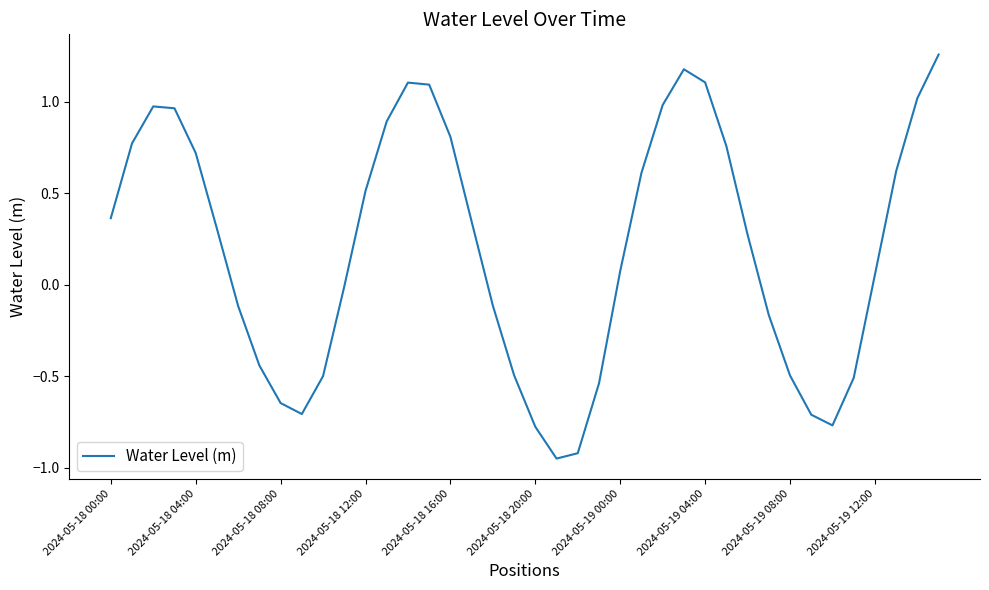

What is the average value?

0.2